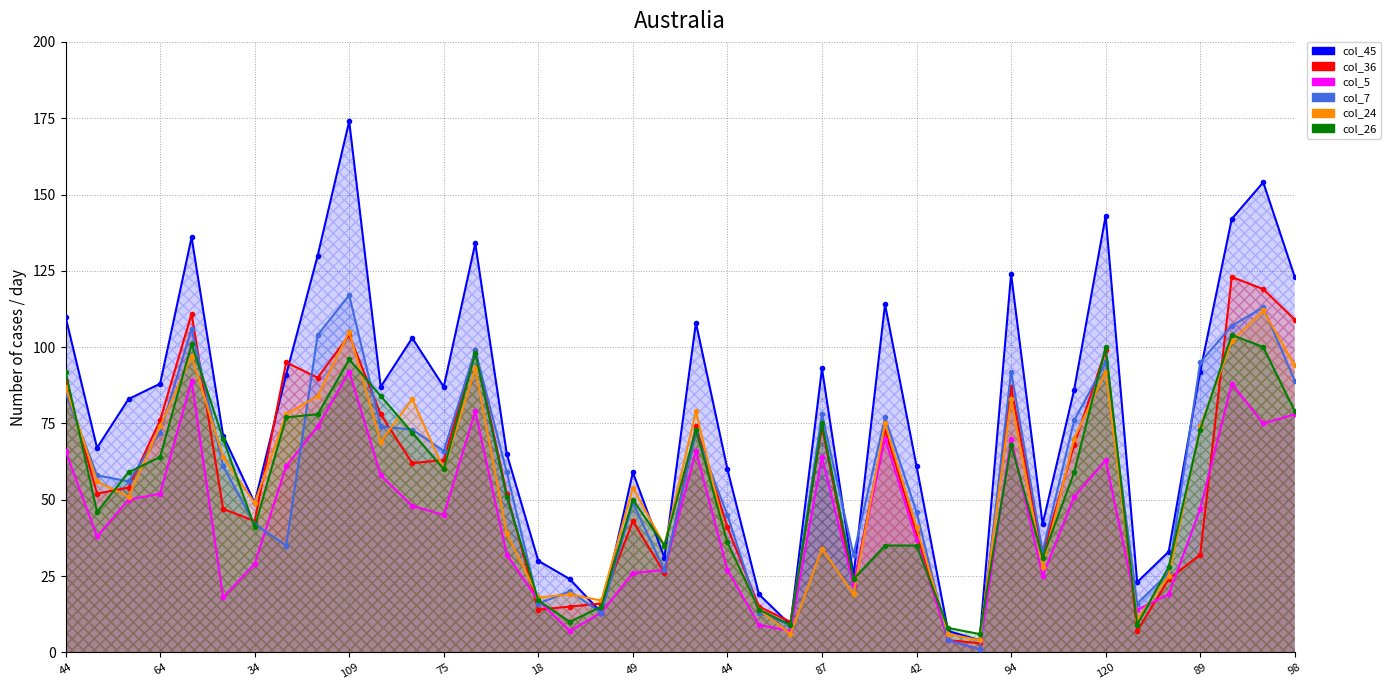

What is the value of the col_7 point at the 4th from the left?

72